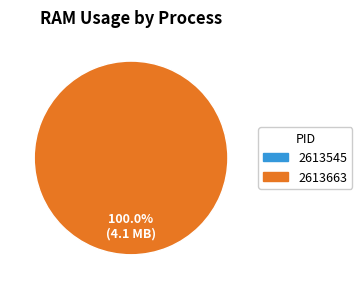

How many segments does this pie chart have?

1